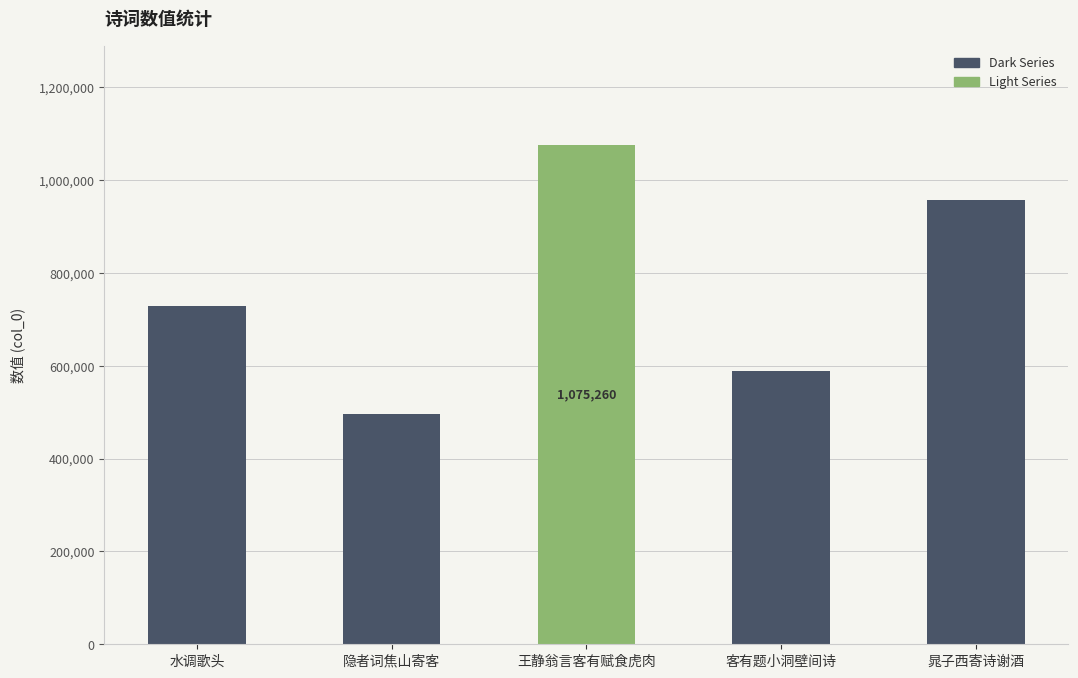

Rank the categories by value from highest to lowest.

王静翁言客有赋食虎肉, 晁子西寄诗谢酒, 水调歌头, 客有题小洞壁间诗, 隐者词焦山寄客